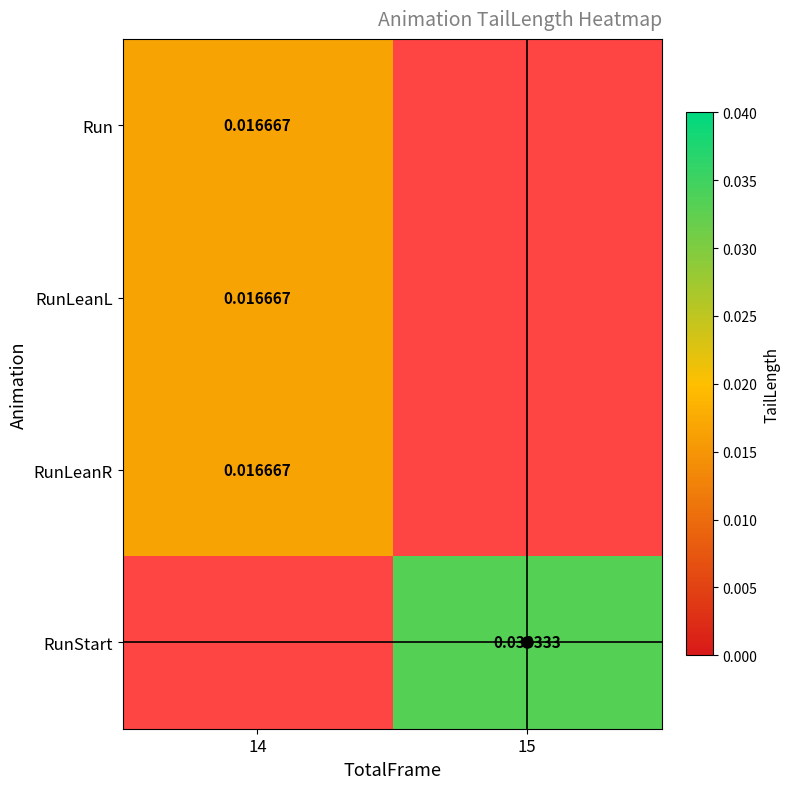

List the labels in order of RunLeanL value, largest first.

14, 15